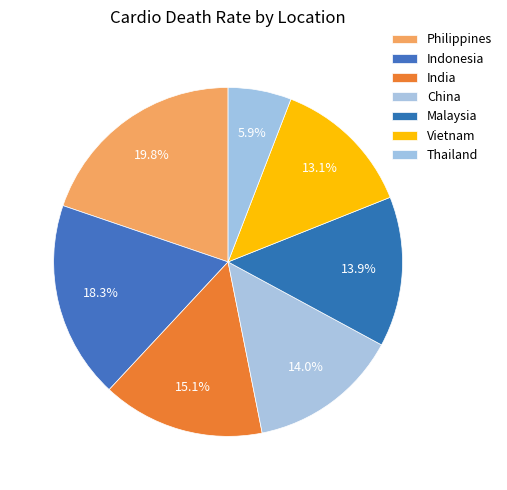

Between Indonesia and Philippines, which is larger?

Philippines